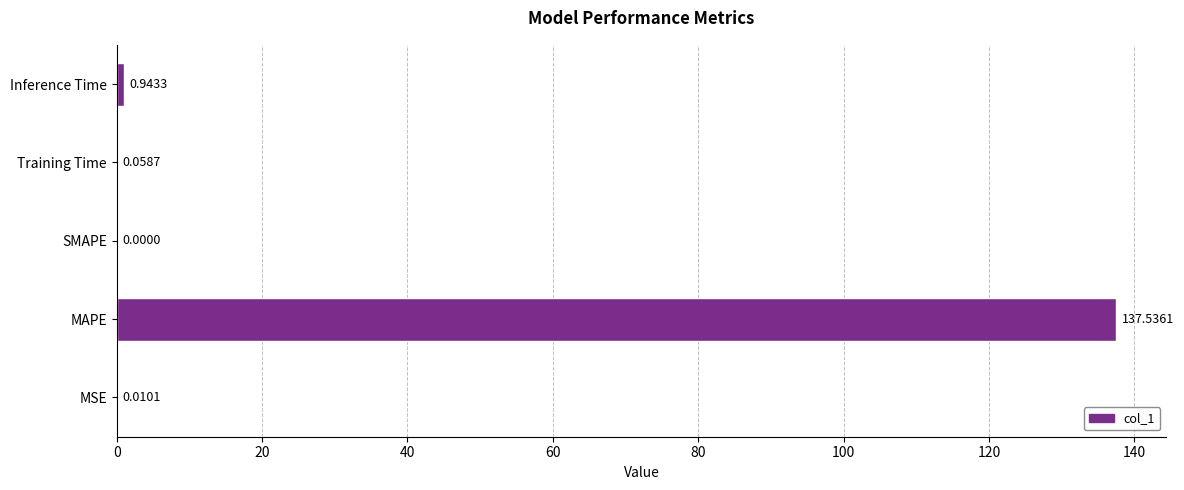

Count the number of values greater than 0.

4